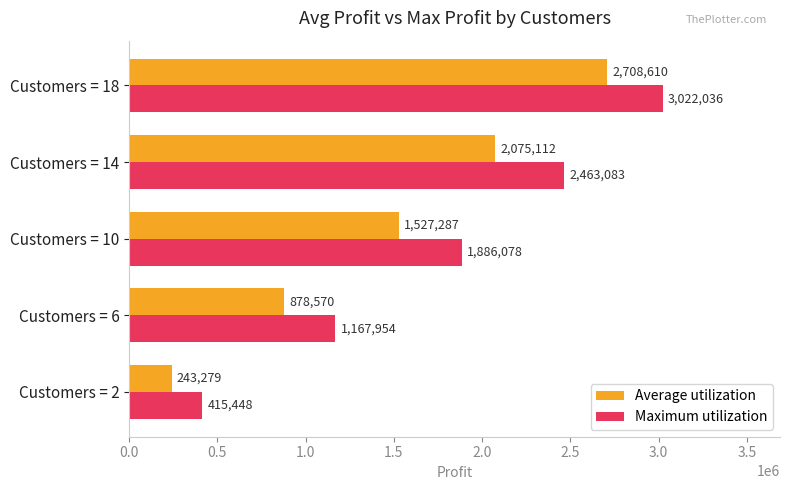

True or false: Maximum utilization has a value of 1001147.7 at Customers = 10.

False